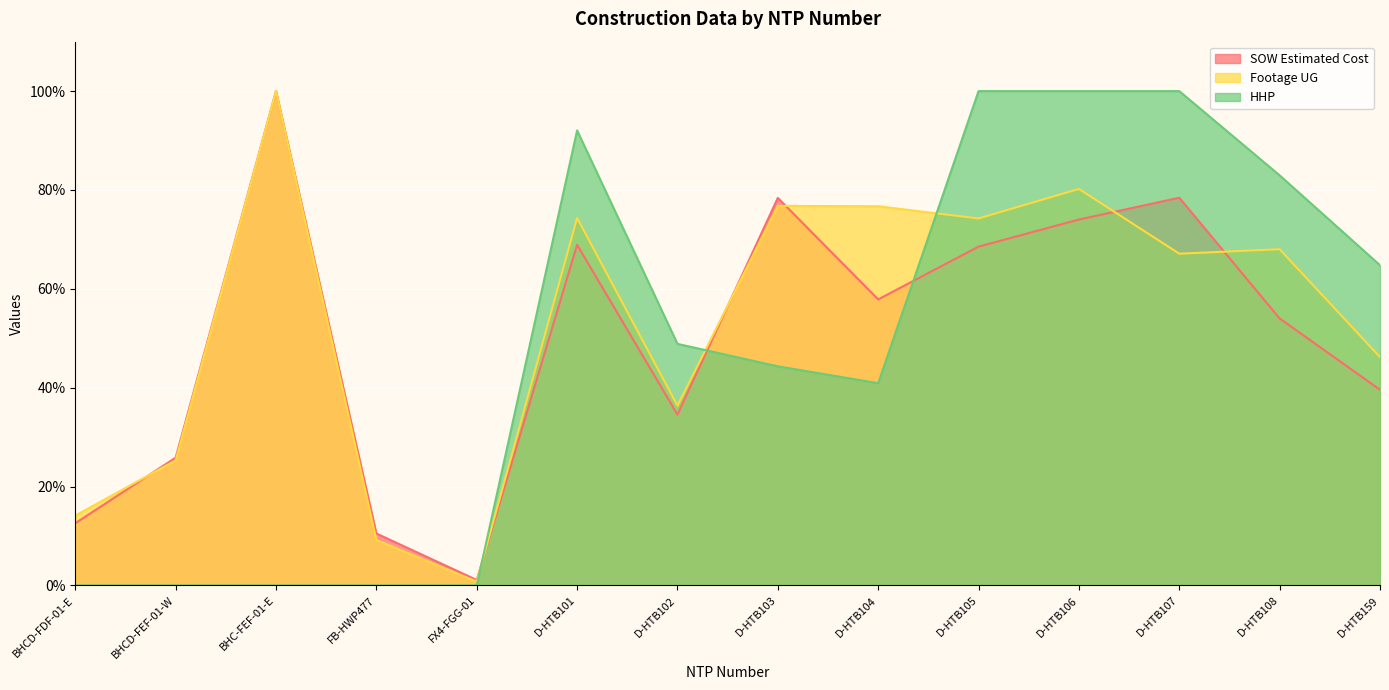

Count the number of data series in this chart.

3